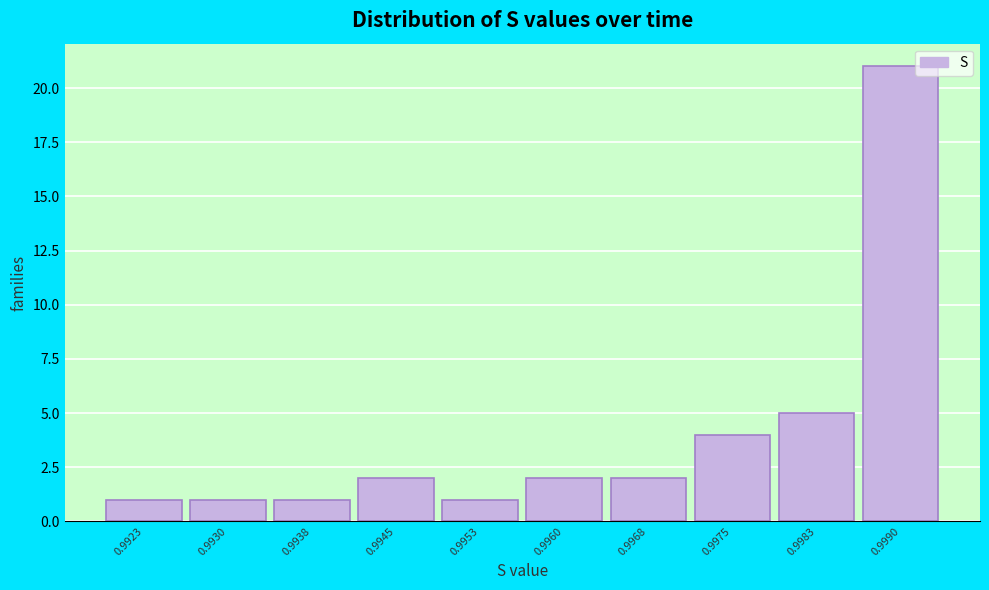

Reading left to right, list all the values displayed in this chart.

0.9923=1	0.9930=1	0.9938=1	0.9945=2	0.9953=1	0.9960=2	0.9968=2	0.9975=4	0.9983=5	0.9990=21